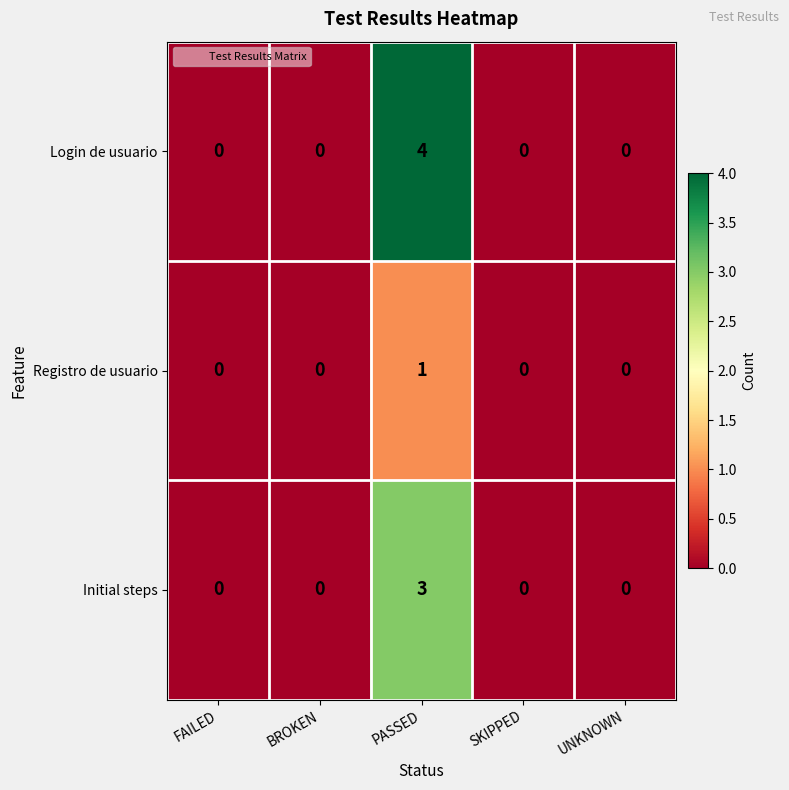

Which series has the largest total across all categories?

Login de usuario